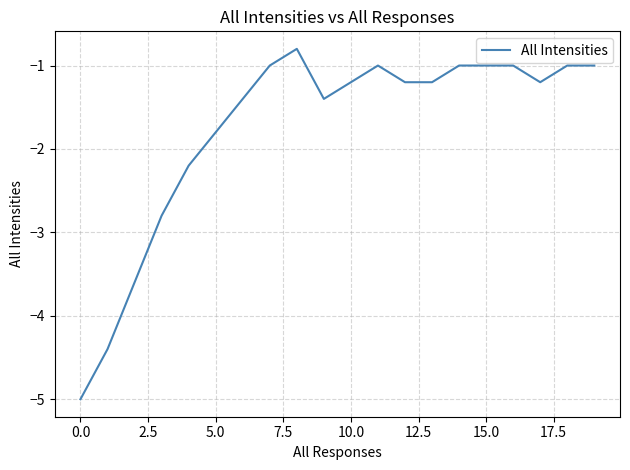

What is the difference between the maximum and minimum values?

4.2